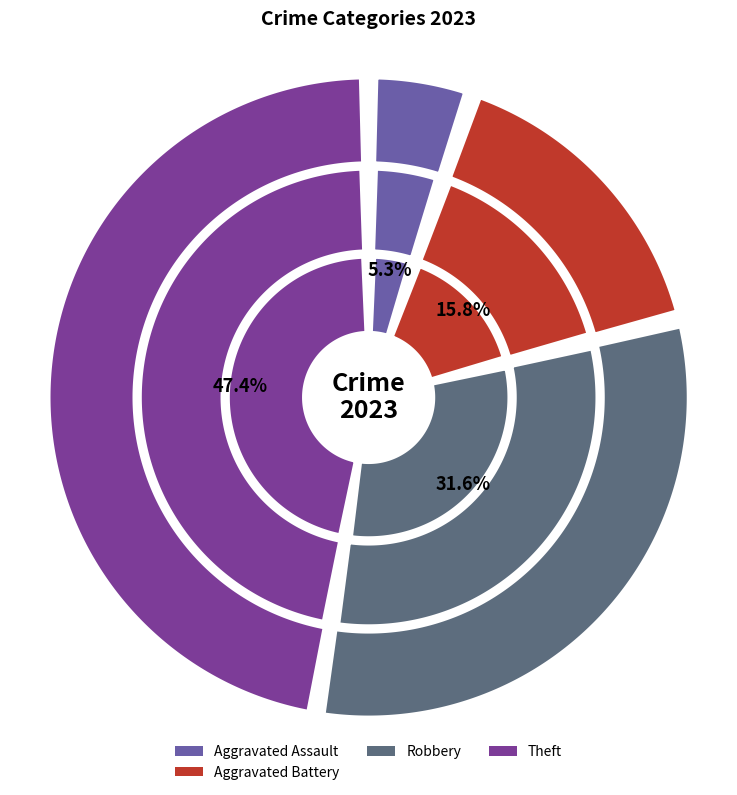

What is the change in value from Aggravated Assault to Theft?

+8